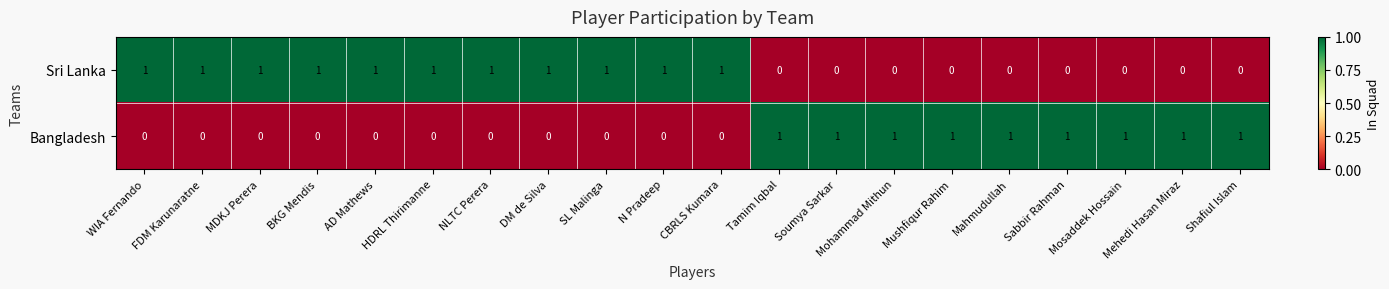

Which series has the largest total across all categories?

Sri Lanka